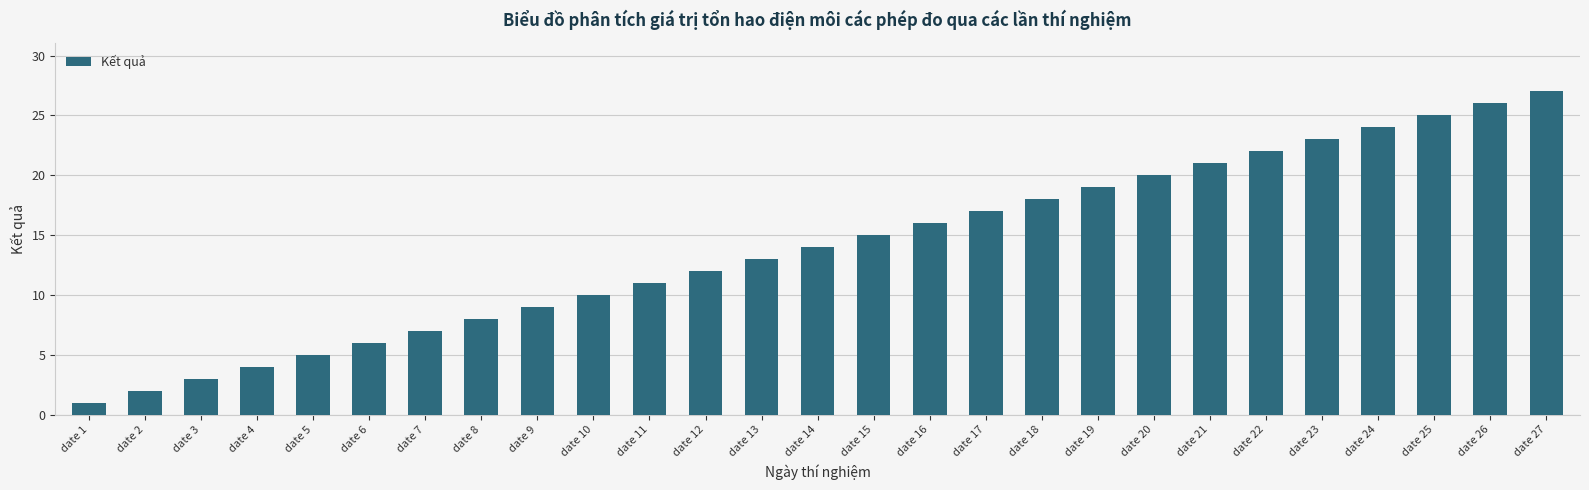

How many categories are shown in the chart?

27